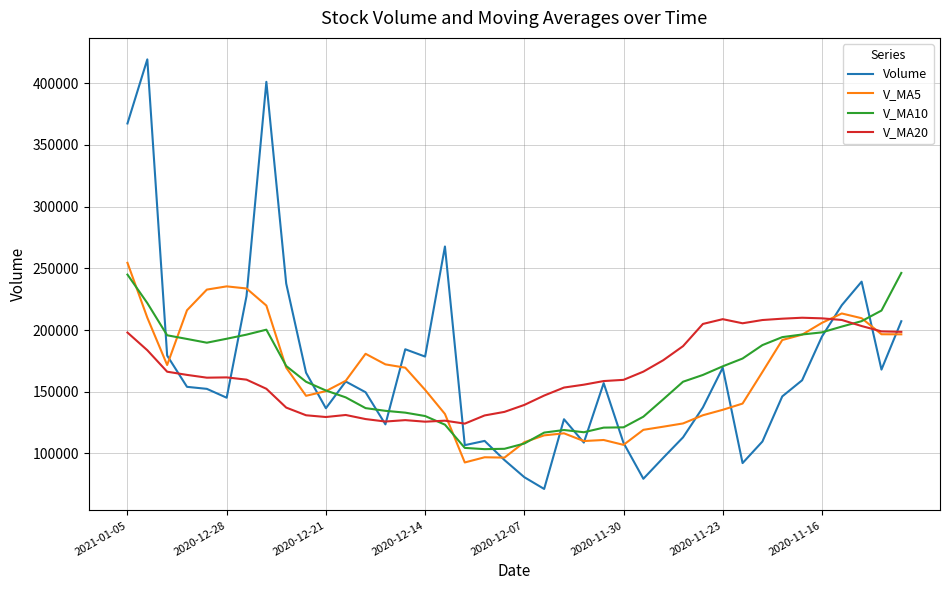

Does the chart display data point markers on the line(s)?

No